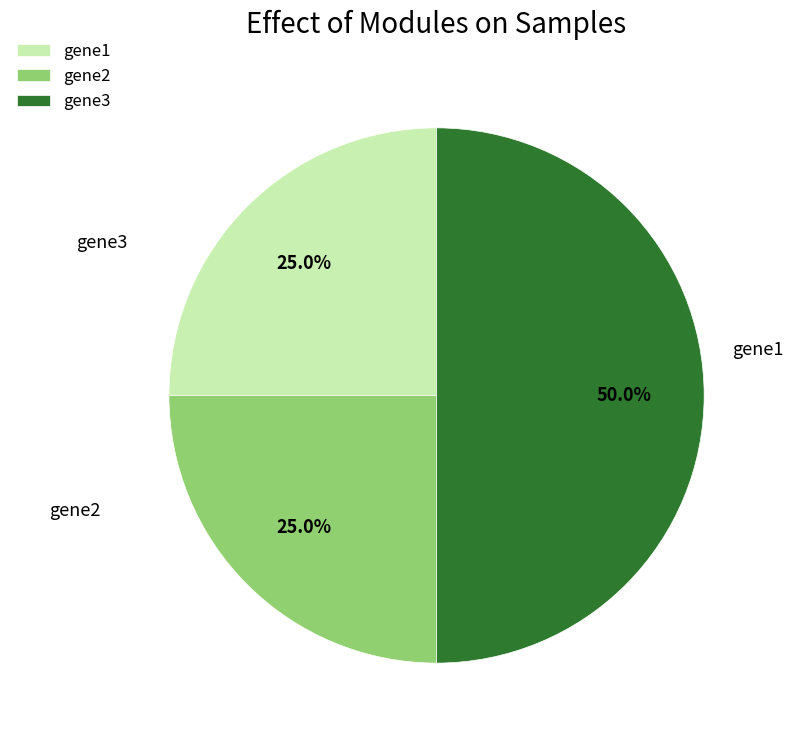

To the nearest percent, what is the average slice percentage?

33%